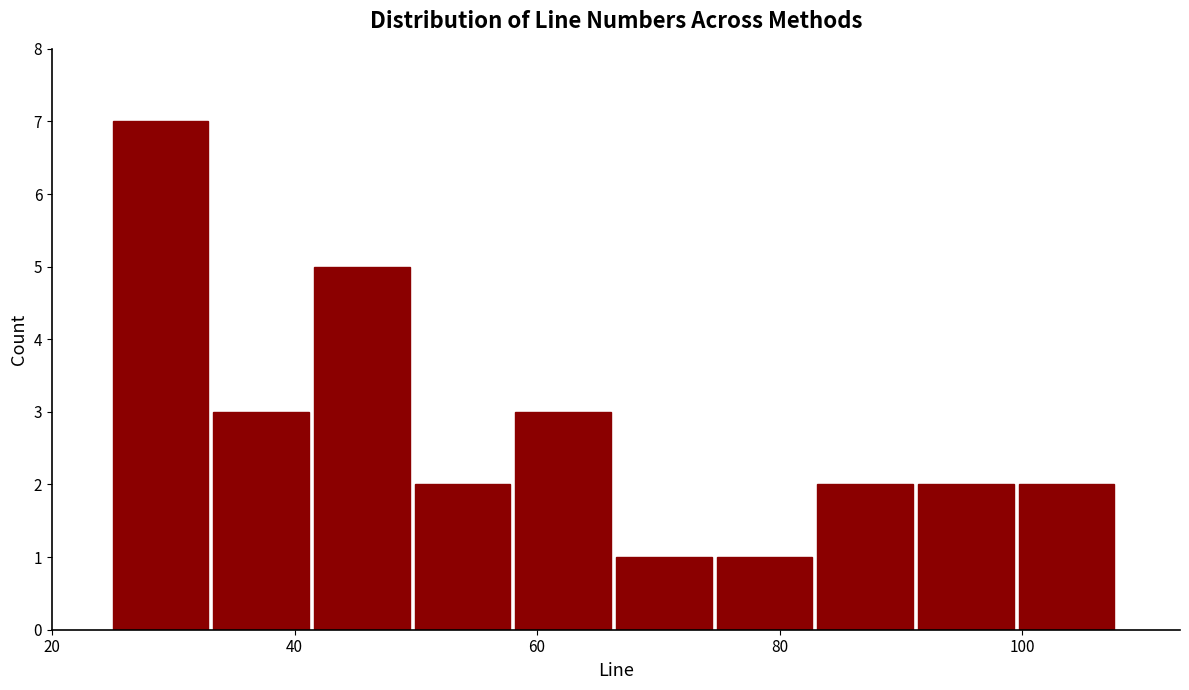

Reading left to right, transcribe this chart: for each bar, give the range it covers on the x-axis and its height. Neither the bar edges nor the heights are printed on the chart, so give them approximately, as read against the axes.

26 to 34: 7
34 to 42: 3
42 to 50: 5
50 to 58: 2
58 to 66: 3
66 to 74: 1
74 to 84: 1
84 to 92: 2
92 to 100: 2
100 to 108: 2